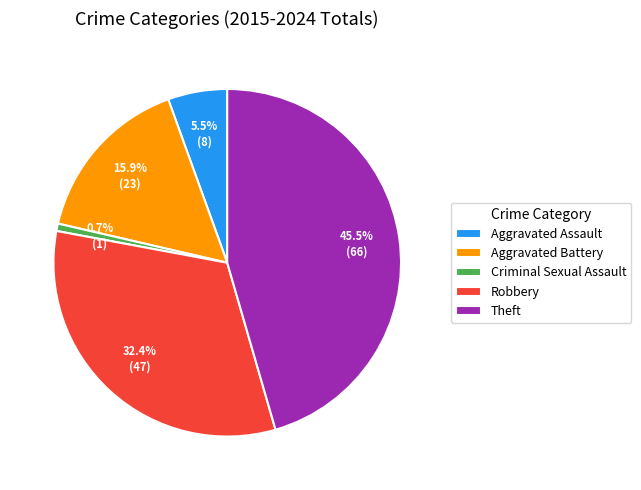

Is there a majority slice in this chart?

No